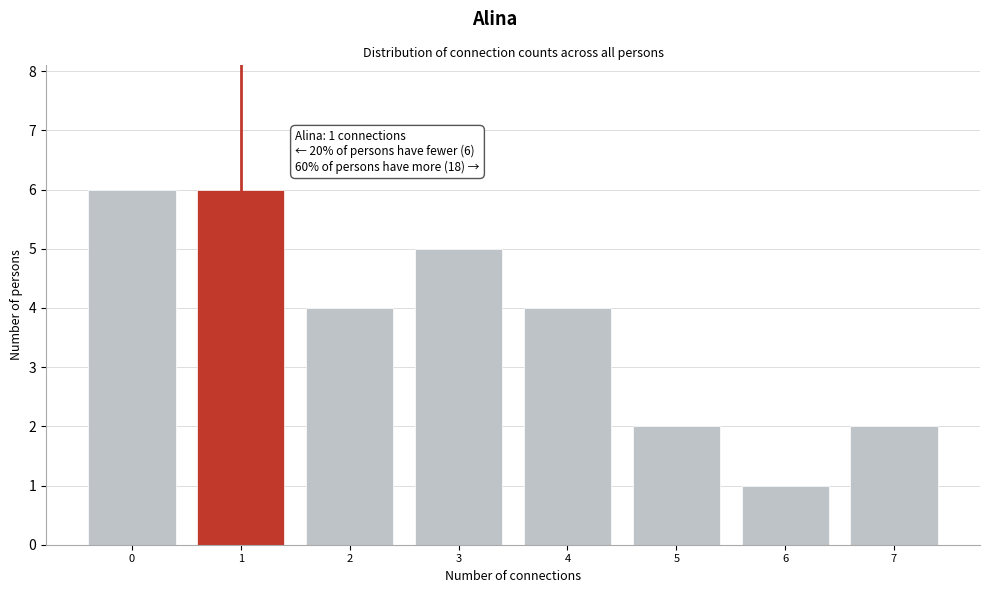

Reading right to left, transcribe all the data shown in this chart.

7=2	6=1	5=2	4=4	3=5	2=4	1=6	0=6